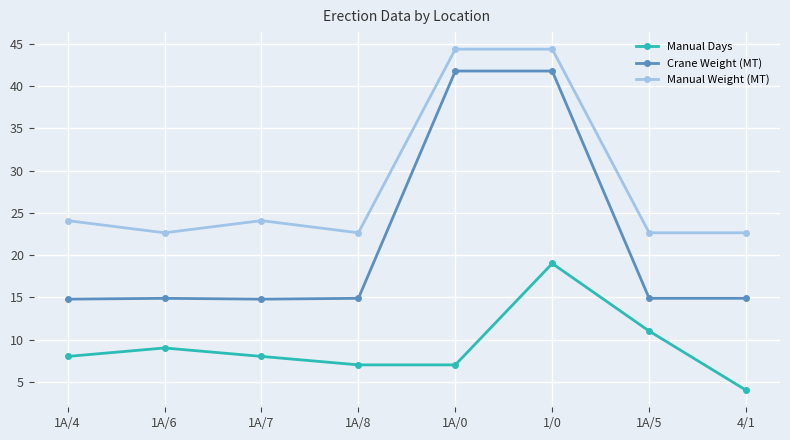

True or false: Manual Days has more than 0 points higher than both neighbors.

True